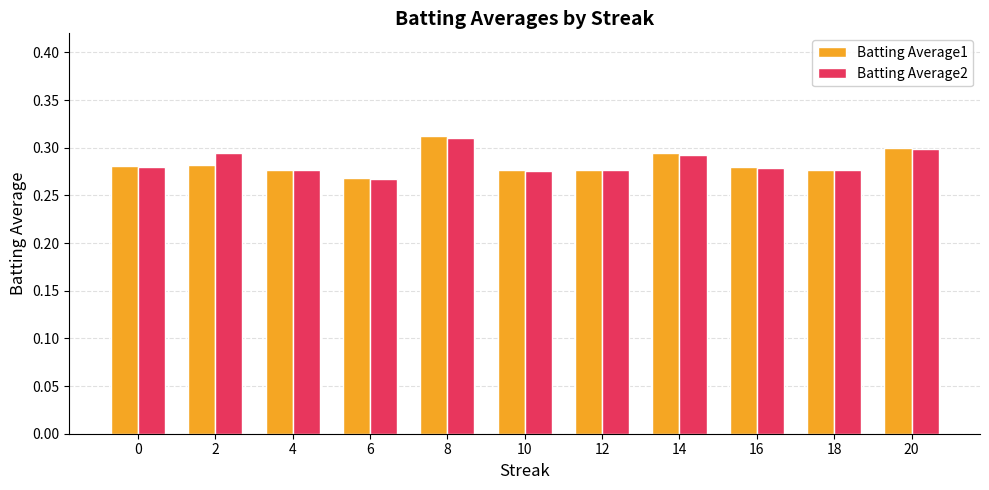

How many Batting Average2 values are between 0 and 1?

11